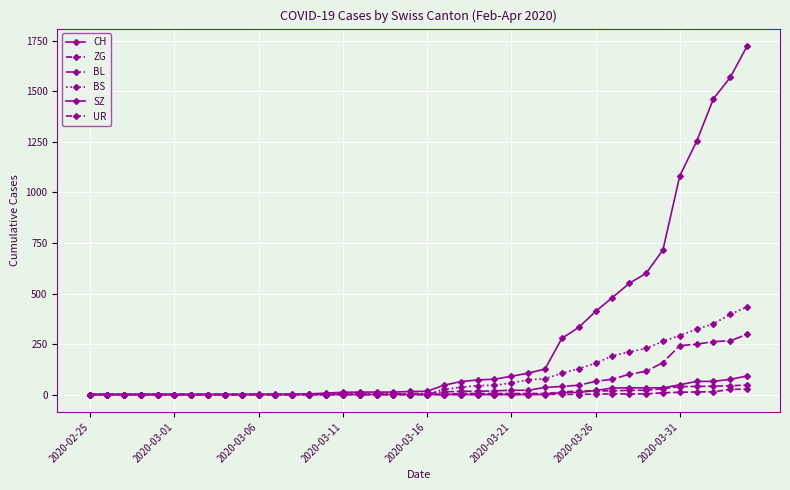

How many values in the BS series are below 4?

16